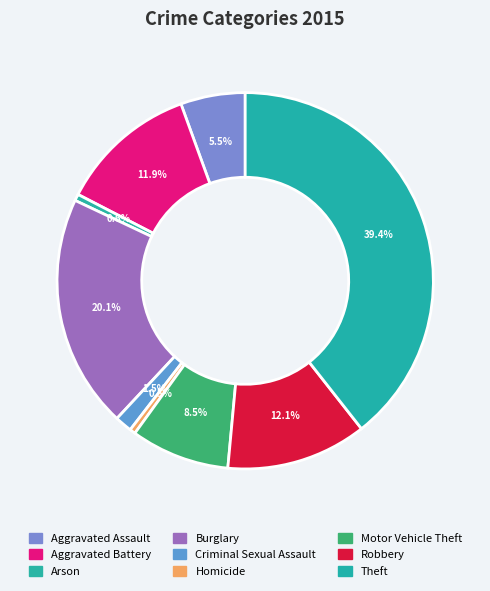

How many segments does this pie chart have?

9